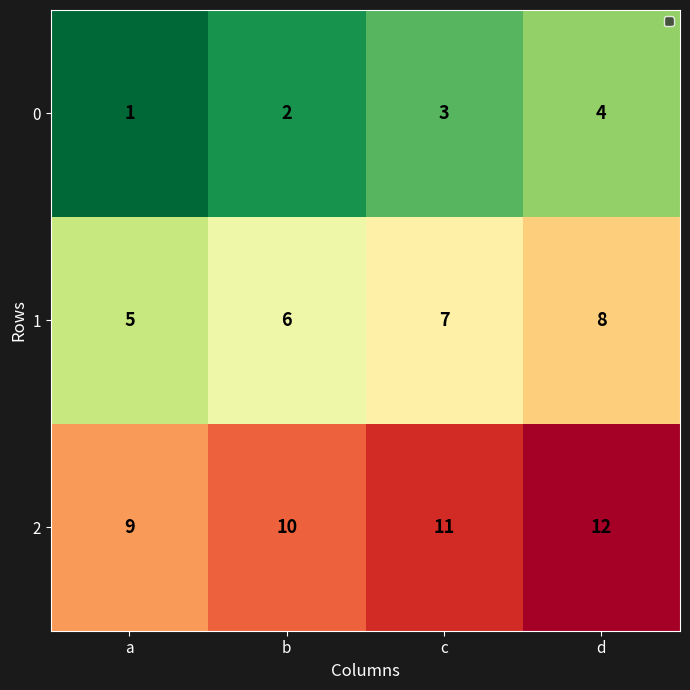

What is the sum of all 0 values?

10